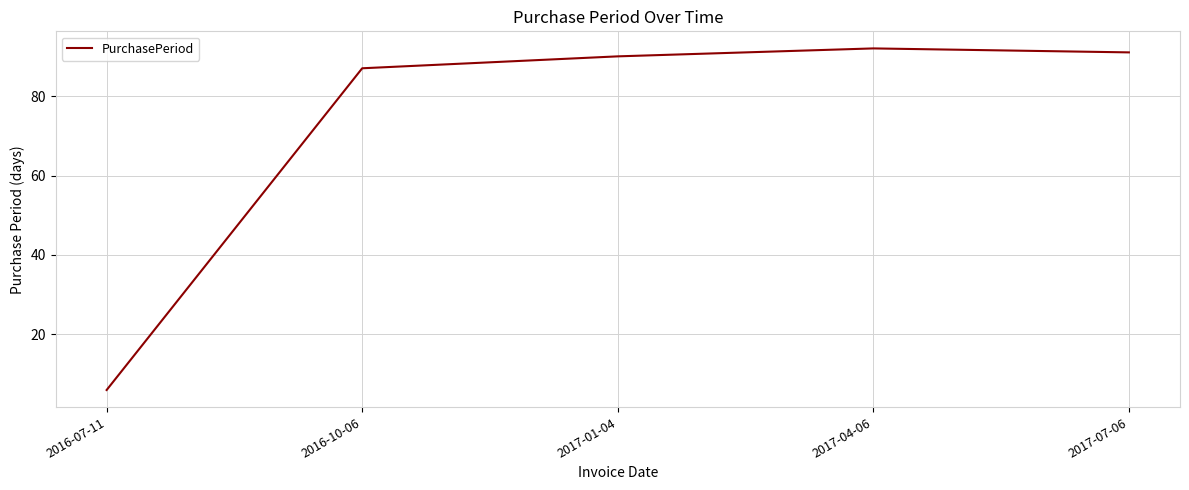

Reading right to left, transcribe all the data shown in this chart.

2017-07-06=91	2017-04-06=92	2017-01-04=90	2016-10-06=87	2016-07-11=6